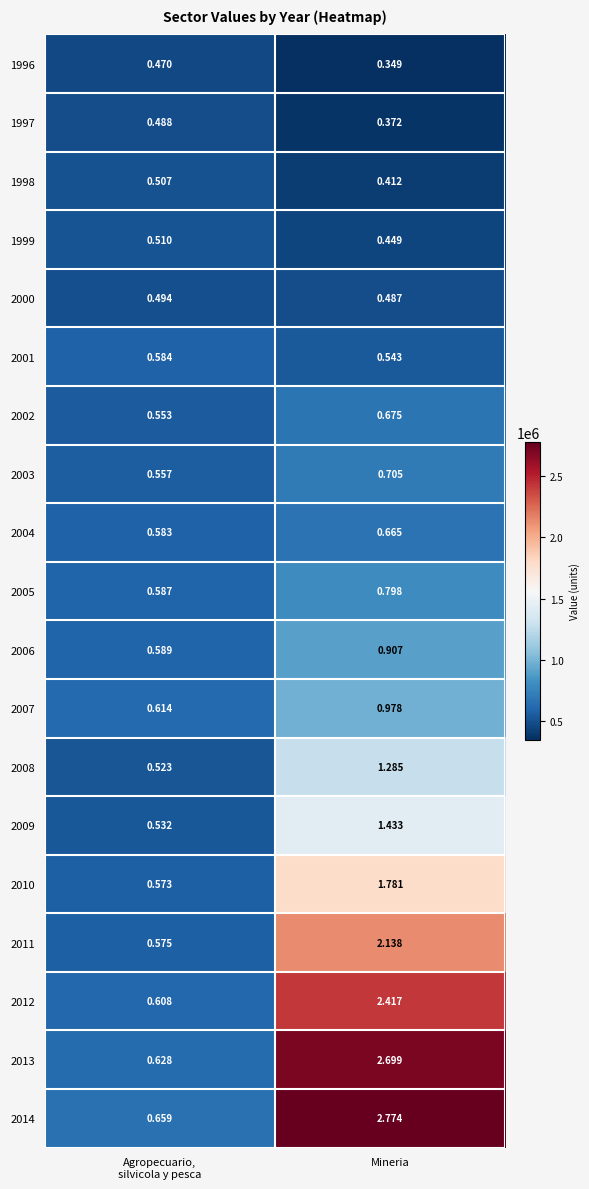

Which label corresponds to the largest value in the chart?

Mineria